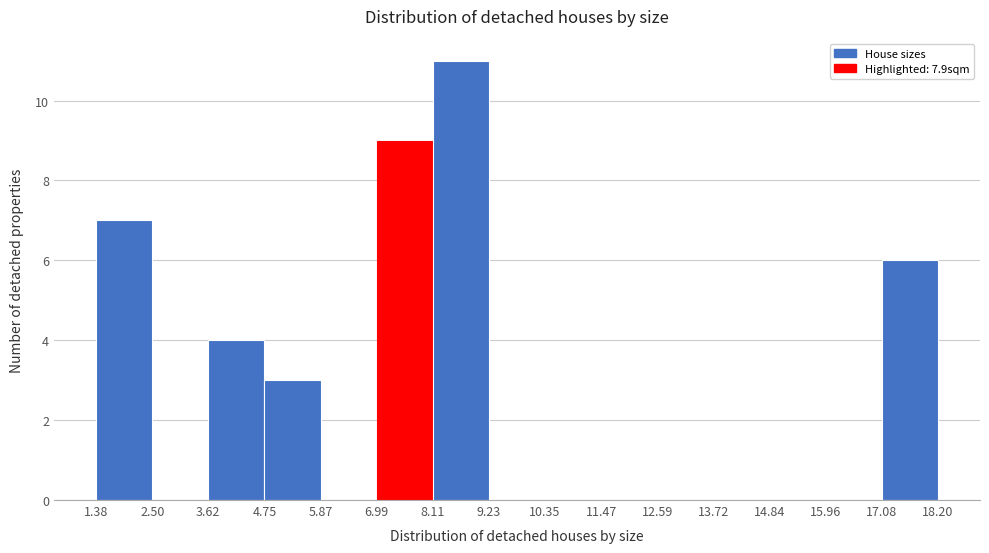

Which range on the x-axis has the tallest bar?

8.11 to 9.23